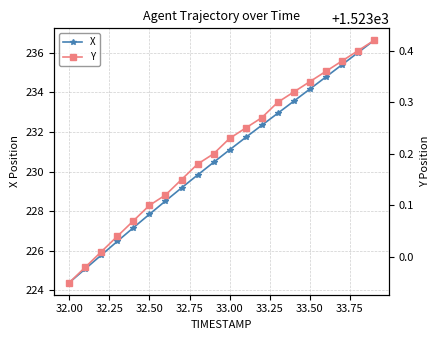

What is the minimum value for X?

224.4